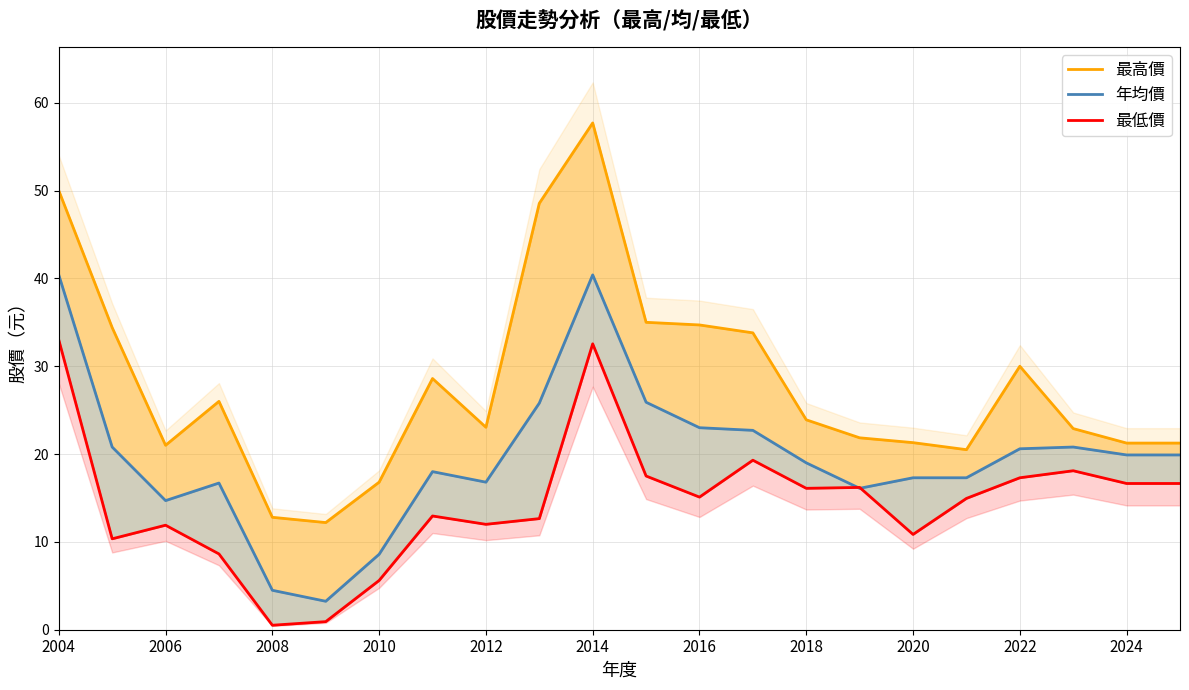

How many series are shown in this chart?

3